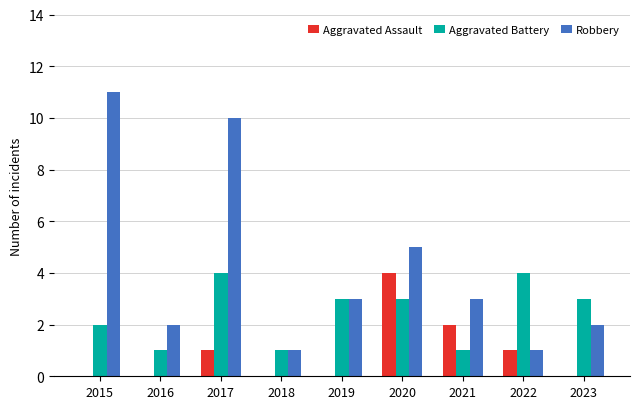

What is the total value across all series at 2016?

3